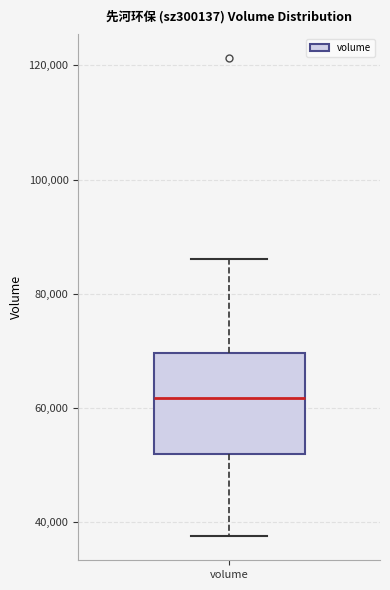

Where is the upper edge of the box for volume on the y-axis? The values are not printed on the chart, so give them approximately, as read against the axis.

70000